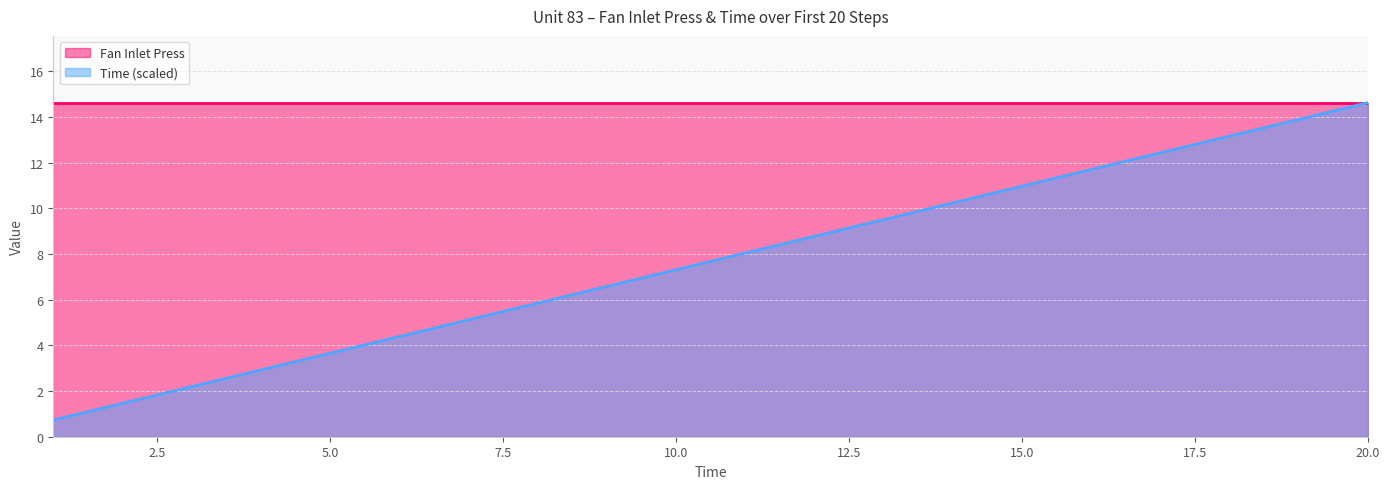

Which has a higher value, 8 or 14?

14